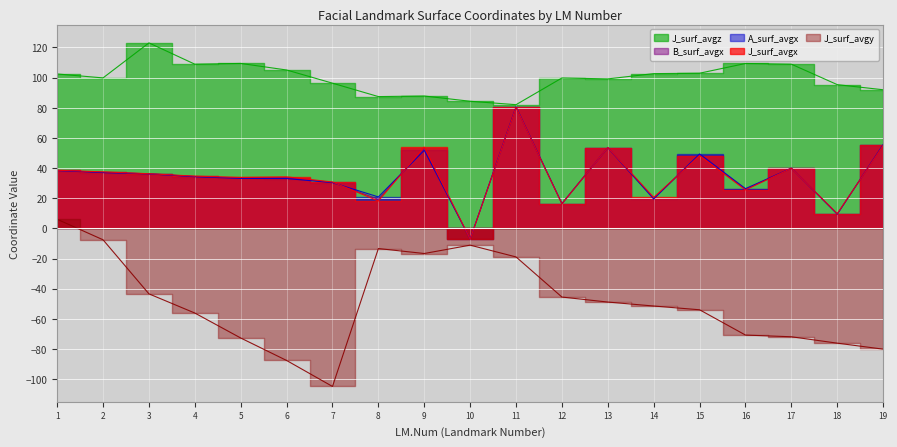

True or false: J_surf_avgx and J_surf_avgz intersect in this chart.

False